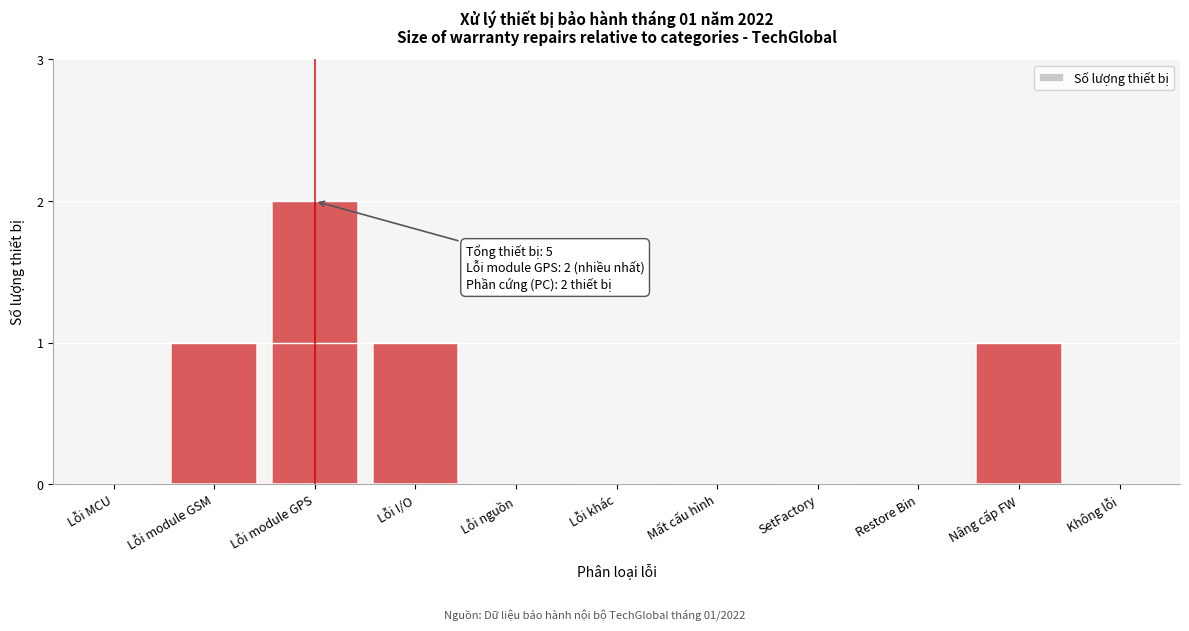

Reading left to right, transcribe all the data shown in this chart.

Lỗi MCU=0	Lỗi module GSM=1	Lỗi module GPS=2	Lỗi I/O=1	Lỗi nguồn=0	Lỗi khác=0	Mất cấu hình=0	SetFactory=0	Restore Bin=0	Nâng cấp FW=1	Không lỗi=0